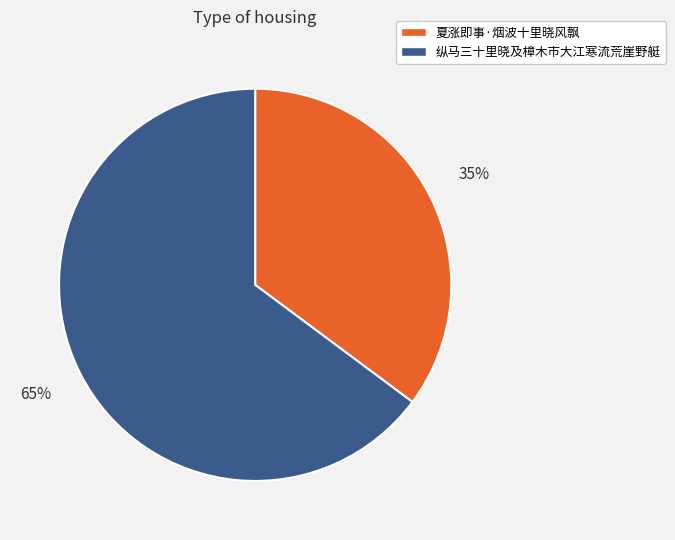

To the nearest percent, what is the combined percentage of 夏涨即事·烟波十里晓风飘 and 纵马三十里晓及樟木市大江寒流荒崖野艇?

100%